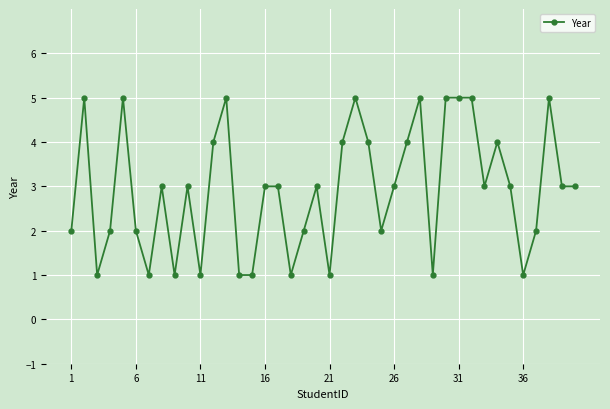

Count the values in the range 2 to 4.

21